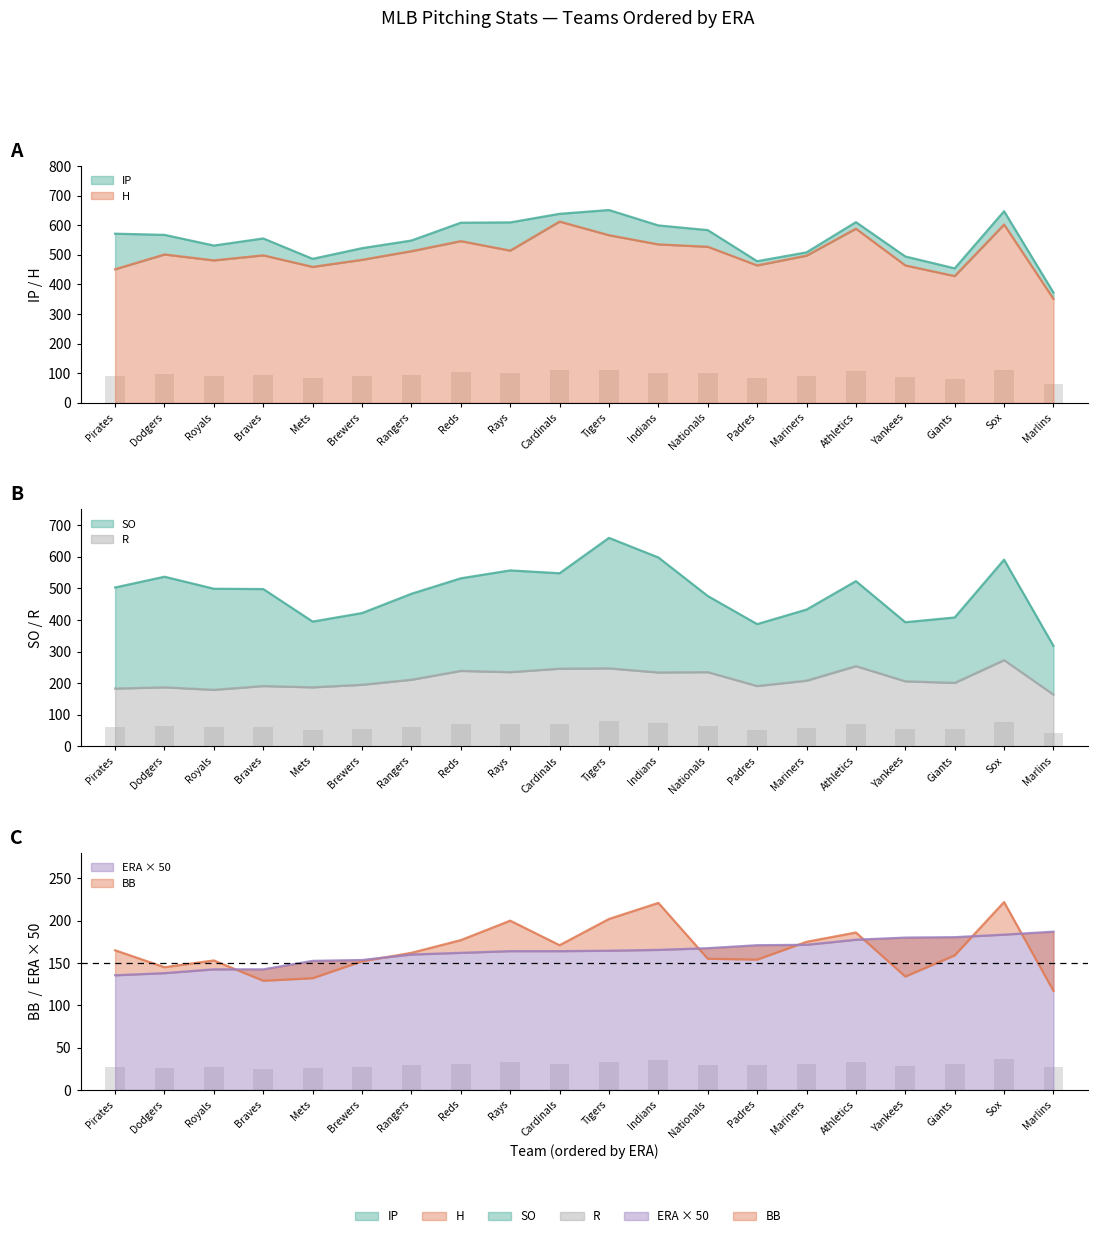

Which series has the largest total across all categories?

IP